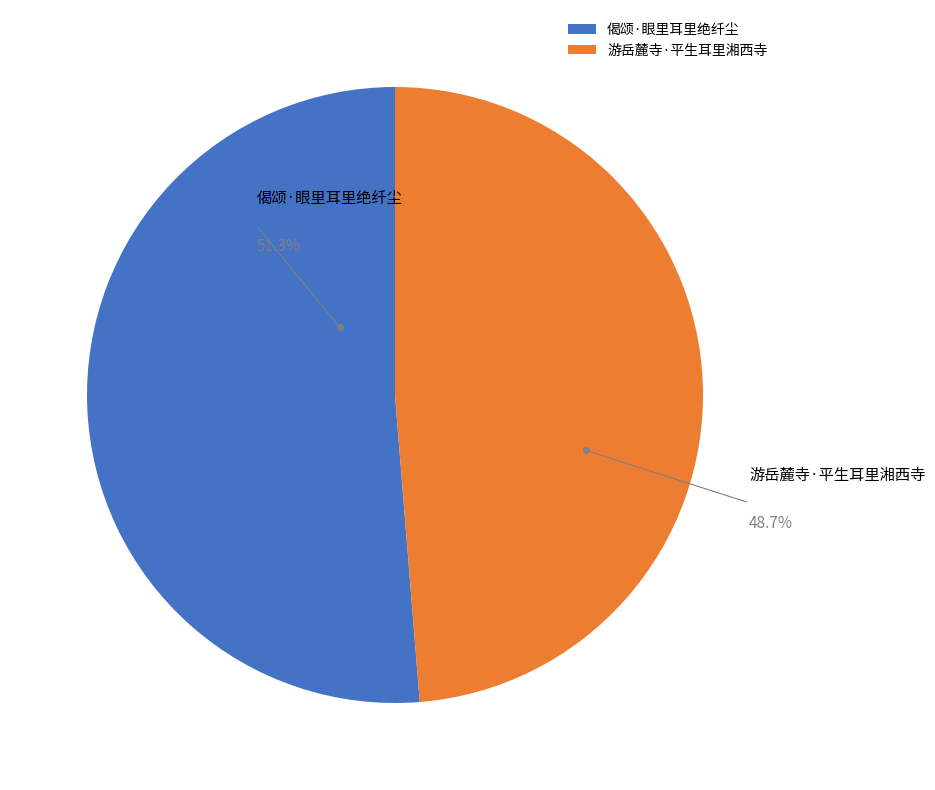

Rank the categories by value from highest to lowest.

偈颂·眼里耳里绝纤尘, 游岳麓寺·平生耳里湘西寺